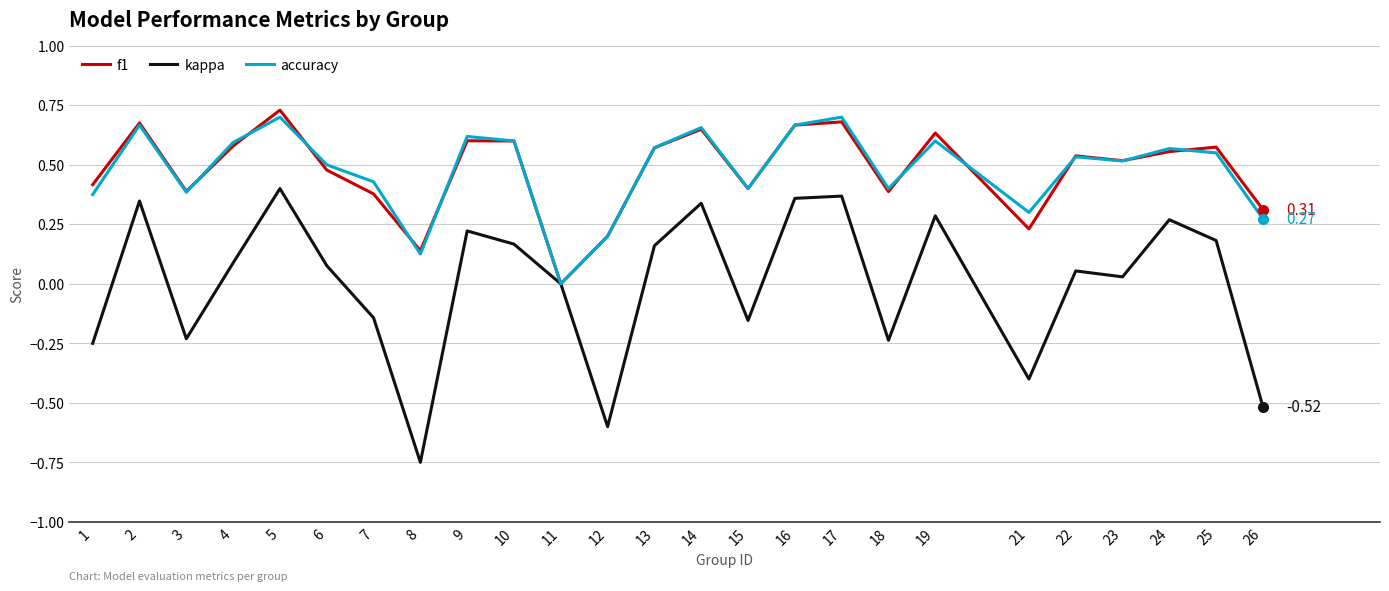

Which series has the widest spread of values?

kappa